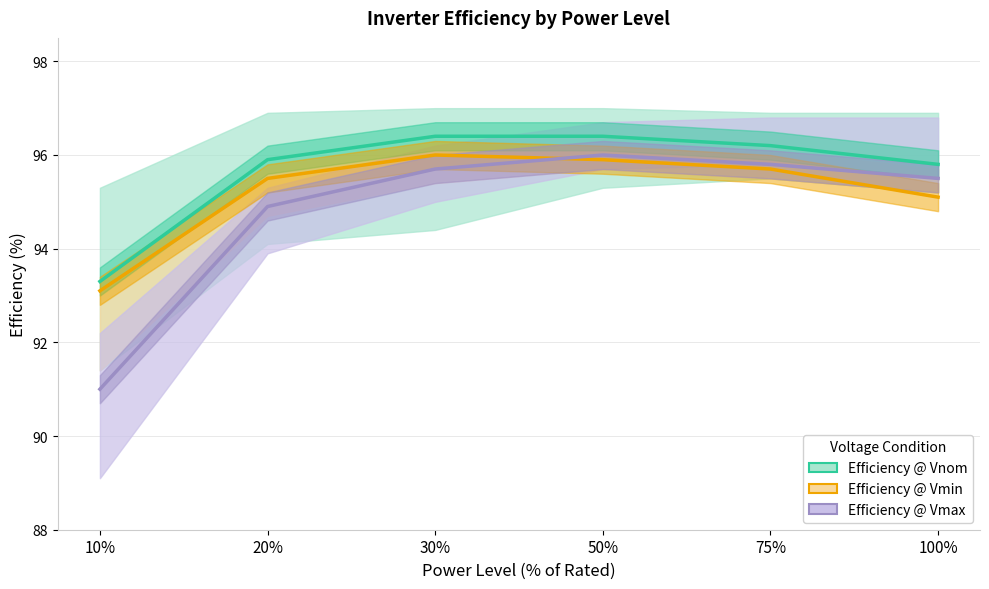

List the labels in order of Efficiency @ Vmax value, largest first.

50%, 75%, 30%, 100%, 20%, 10%